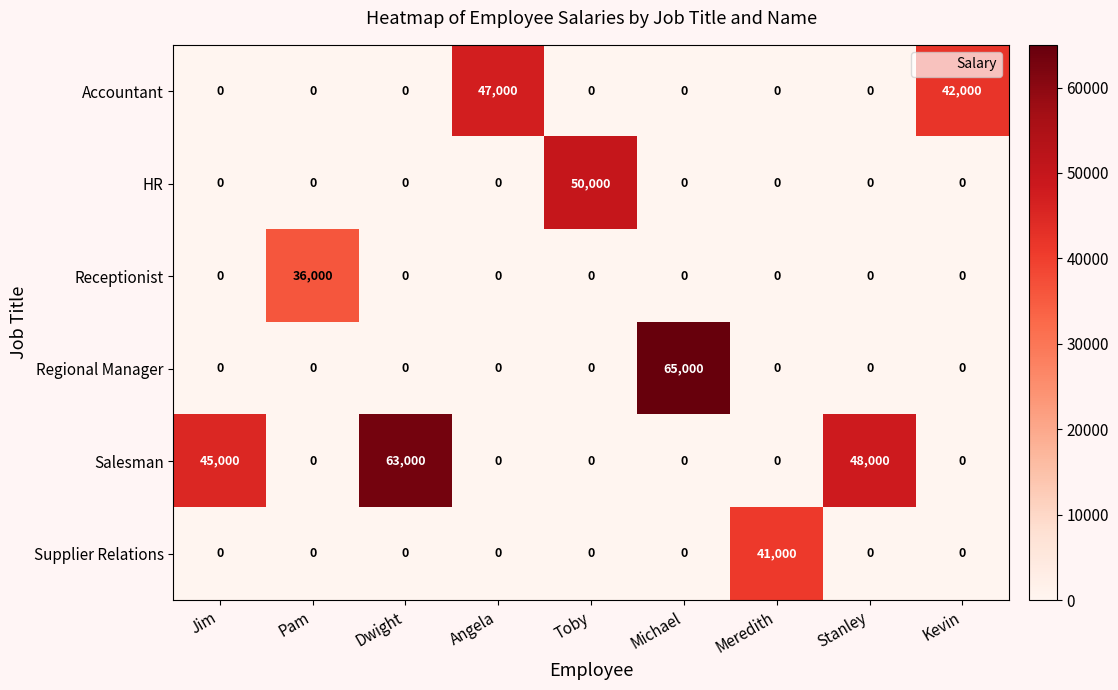

List the series in order of their peak value, lowest first.

Receptionist, Supplier Relations, Accountant, HR, Salesman, Regional Manager